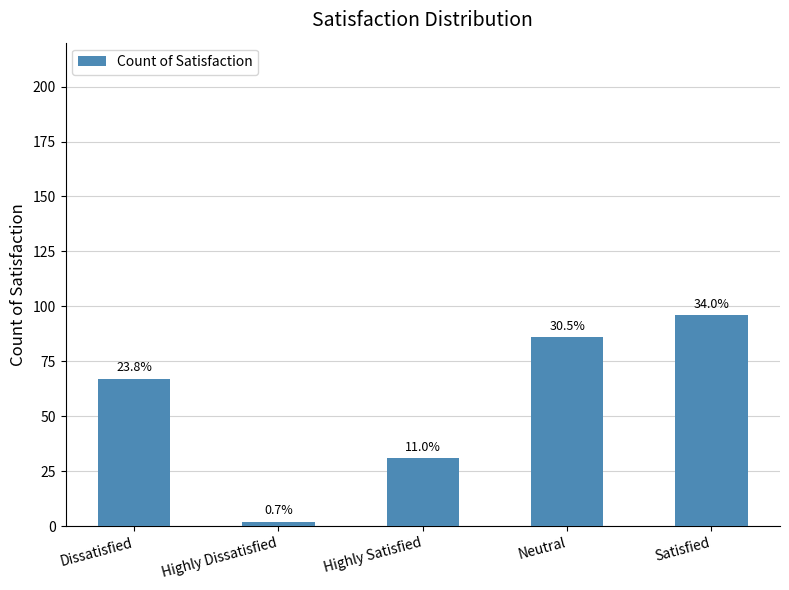

Rank the categories by value from lowest to highest.

Highly Dissatisfied, Highly Satisfied, Dissatisfied, Neutral, Satisfied